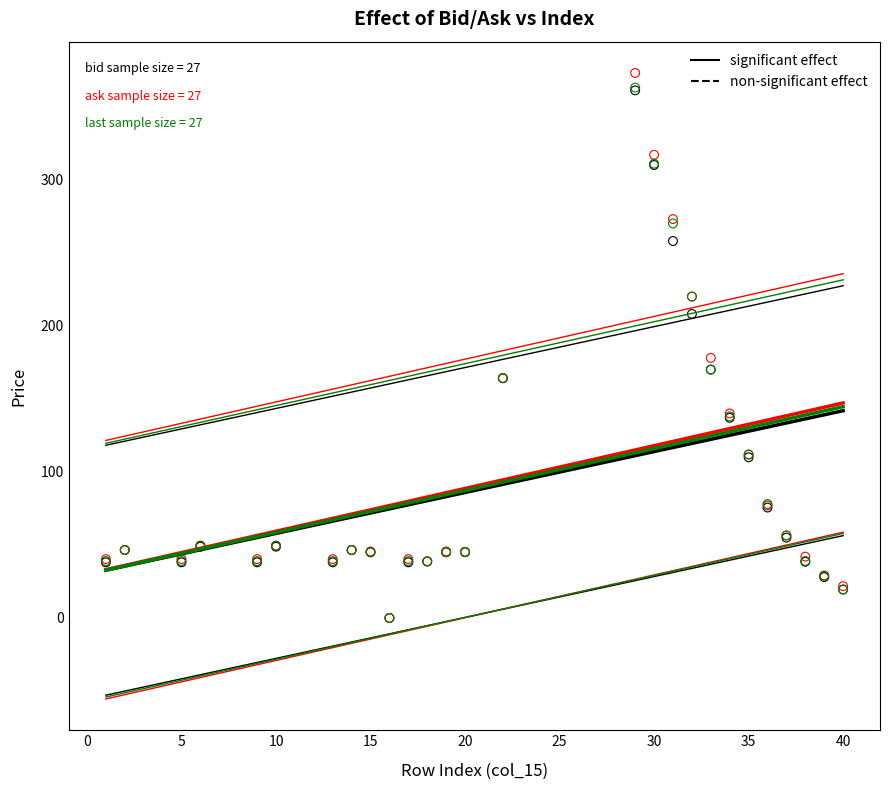

Across all series, what Y value is closest to 186?

178.0